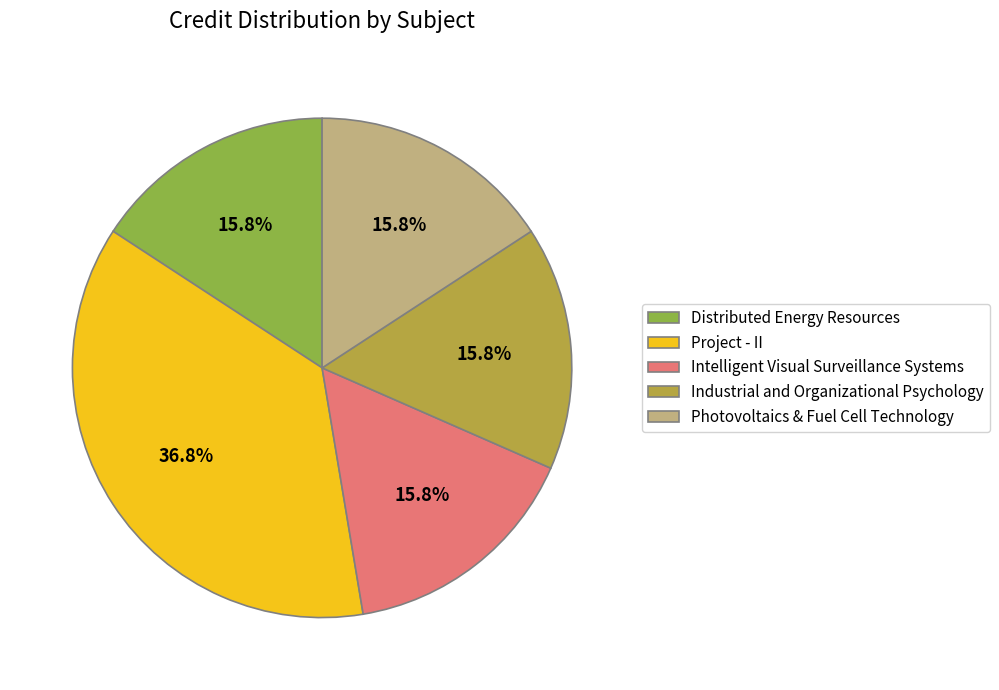

What is the ratio of the value at Project - II to the value at Intelligent Visual Surveillance Systems?

2.3